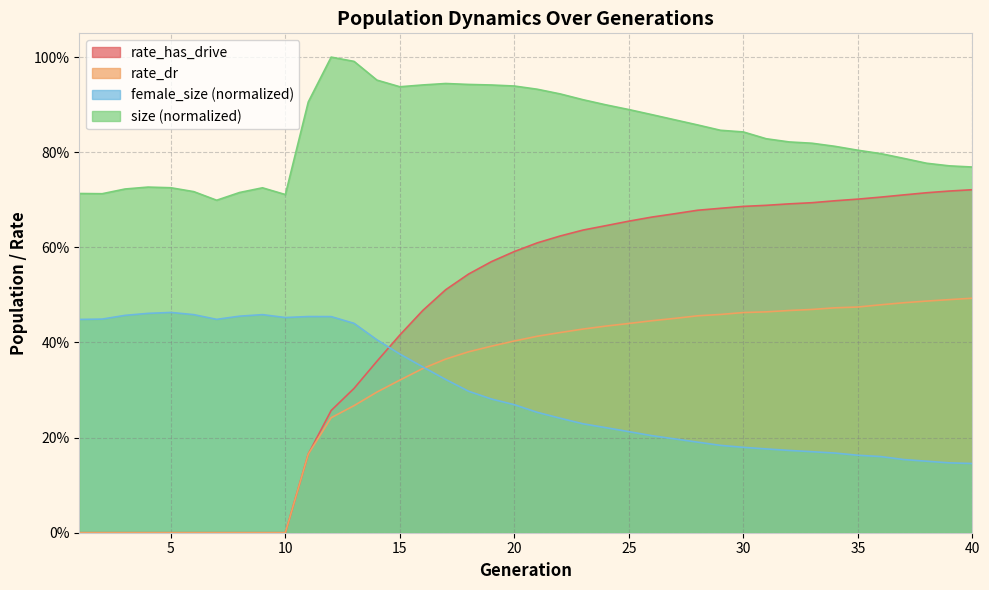

What are all the series names shown in the legend?

rate_has_drive, rate_dr, female_size (normalized), size (normalized)